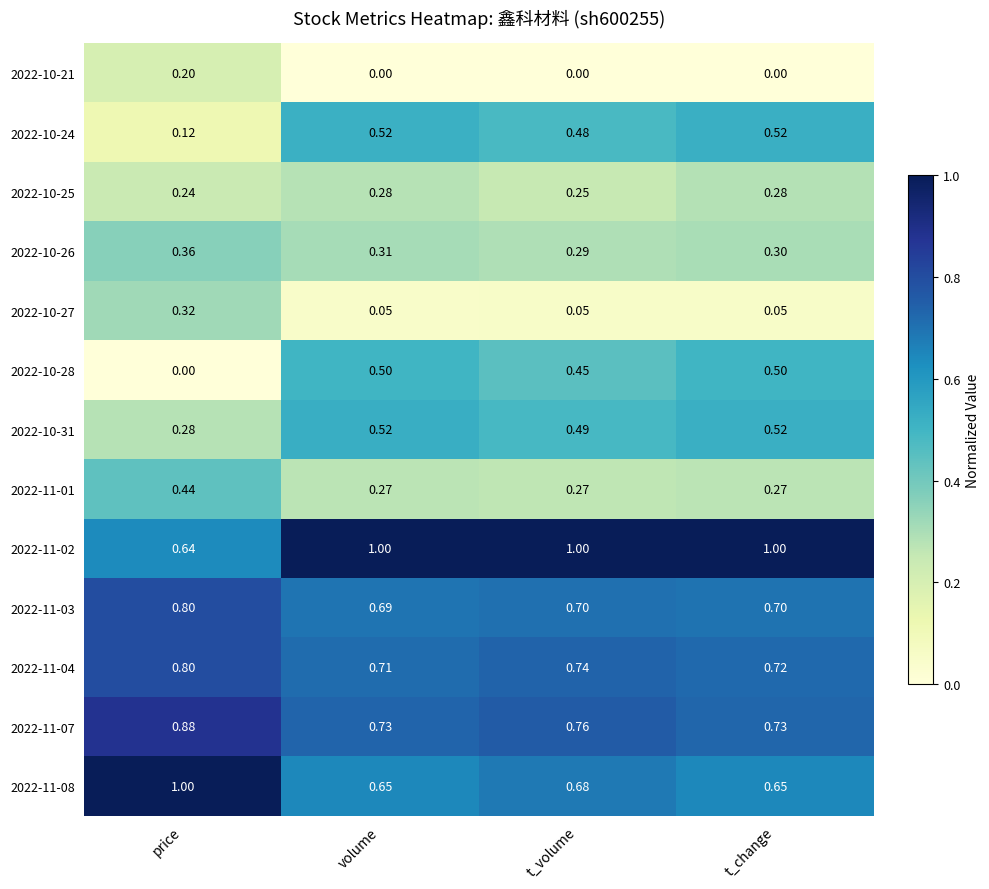

Rank the categories by 2022-11-04 value from lowest to highest.

volume, t_change, t_volume, price